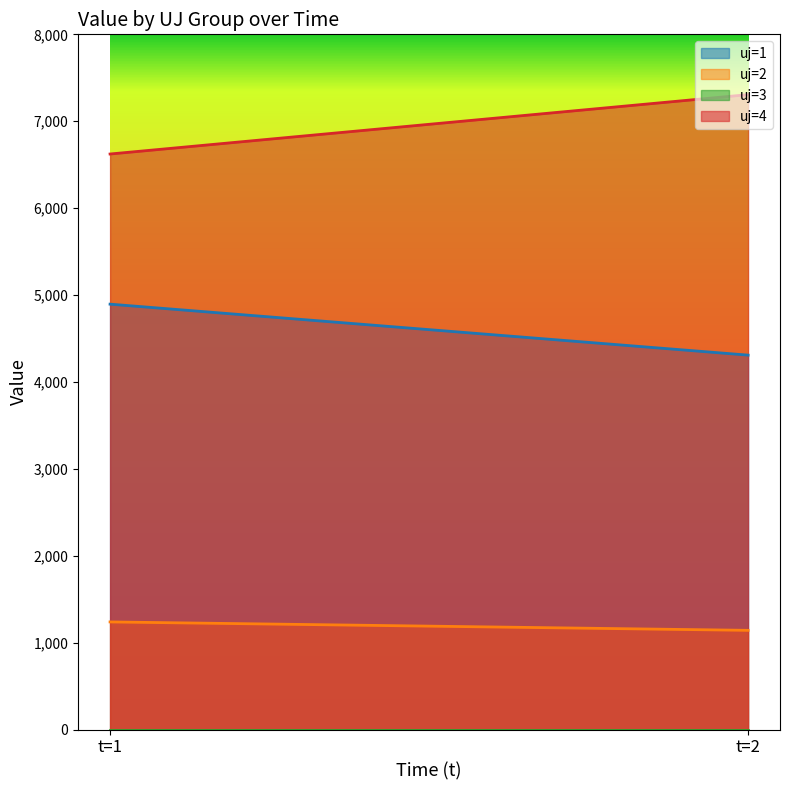

At how many categories does at least one series exceed 34?

2